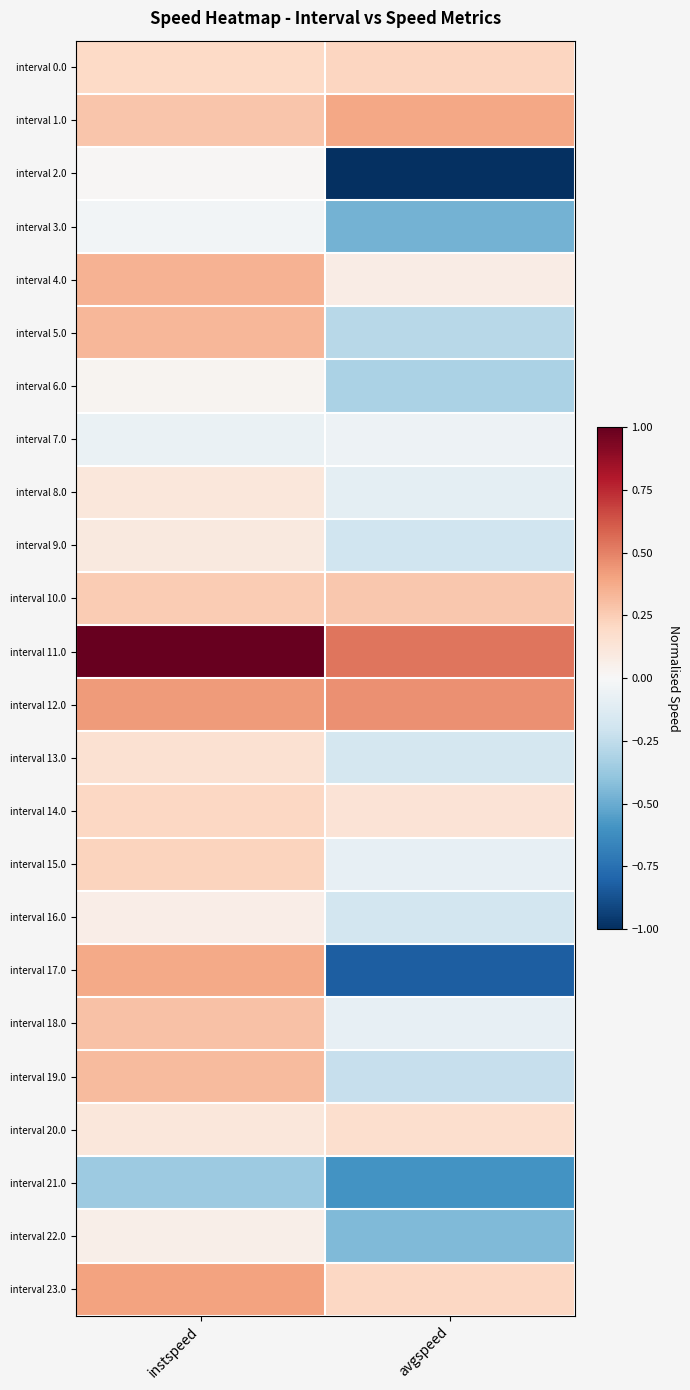

Reading left to right, transcribe all the data shown in this chart.

interval 0.0: instspeed=0.2	avgspeed=0.2
interval 1.0: instspeed=0.3	avgspeed=0.4
interval 2.0: instspeed=0.0	avgspeed=-1.0
interval 3.0: instspeed=-0.0	avgspeed=-0.5
interval 4.0: instspeed=0.3	avgspeed=0.1
interval 5.0: instspeed=0.3	avgspeed=-0.3
interval 6.0: instspeed=0.0	avgspeed=-0.3
interval 7.0: instspeed=-0.1	avgspeed=-0.0
interval 8.0: instspeed=0.1	avgspeed=-0.1
interval 9.0: instspeed=0.1	avgspeed=-0.2
interval 10.0: instspeed=0.3	avgspeed=0.3
interval 11.0: instspeed=1.0	avgspeed=0.5
interval 12.0: instspeed=0.4	avgspeed=0.5
interval 13.0: instspeed=0.2	avgspeed=-0.2
interval 14.0: instspeed=0.2	avgspeed=0.1
interval 15.0: instspeed=0.2	avgspeed=-0.1
interval 16.0: instspeed=0.1	avgspeed=-0.2
interval 17.0: instspeed=0.4	avgspeed=-0.8
interval 18.0: instspeed=0.3	avgspeed=-0.1
interval 19.0: instspeed=0.3	avgspeed=-0.2
interval 20.0: instspeed=0.1	avgspeed=0.2
interval 21.0: instspeed=-0.4	avgspeed=-0.6
interval 22.0: instspeed=0.1	avgspeed=-0.4
interval 23.0: instspeed=0.4	avgspeed=0.2